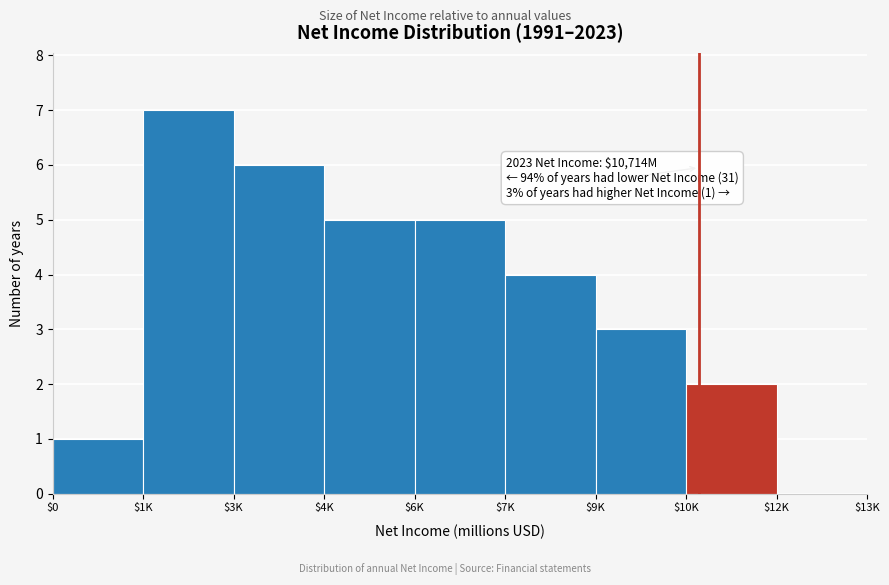

The value at $7K is 4. True or false?

True